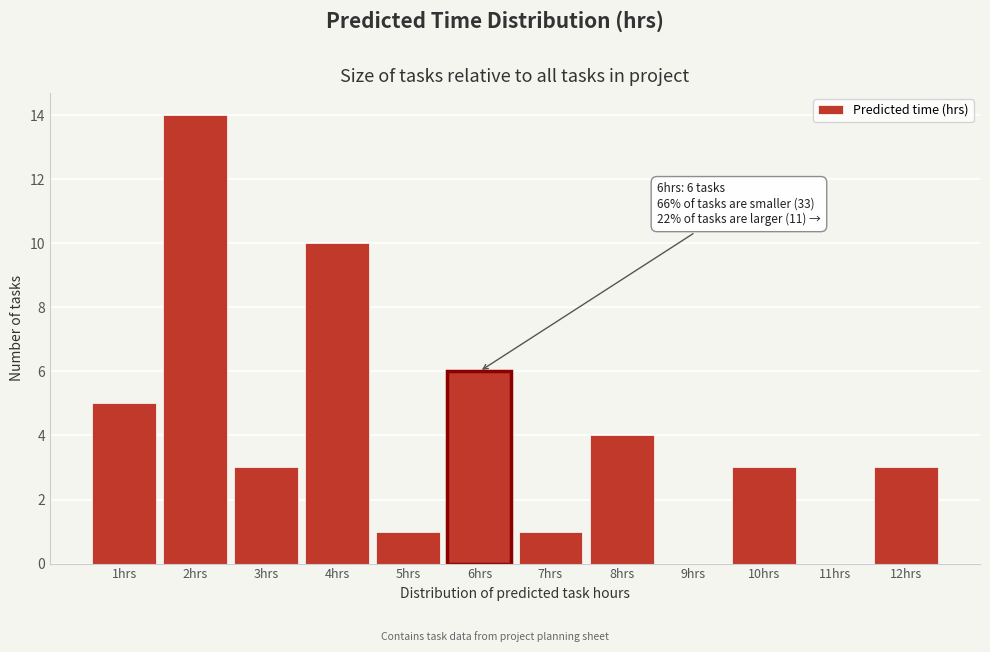

Reading right to left, list all the values displayed in this chart.

12hrs=3	11hrs=0	10hrs=3	9hrs=0	8hrs=4	7hrs=1	6hrs=6	5hrs=1	4hrs=10	3hrs=3	2hrs=14	1hrs=5